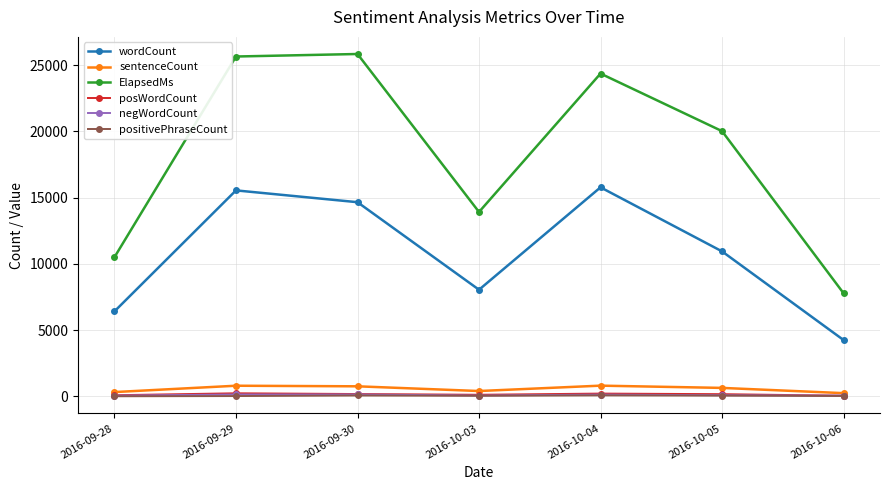

What is the label of the 6th point from the left?

2016-10-05